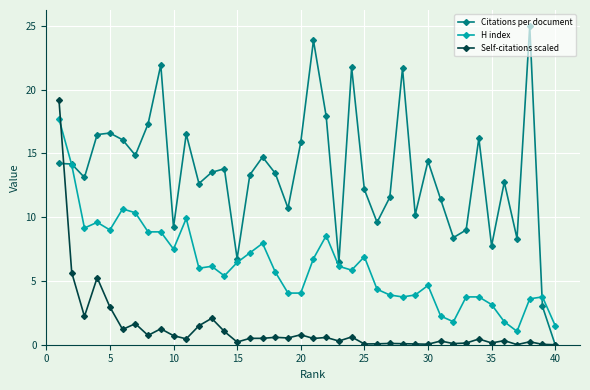

List the series in order of their peak value, lowest first.

H index, Self-citations scaled, Citations per document